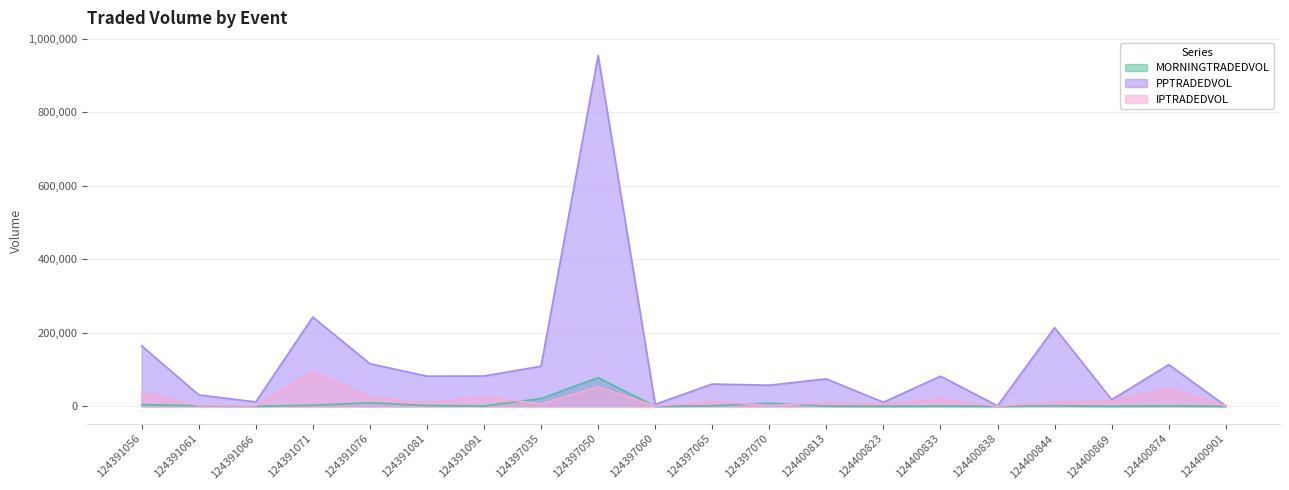

Is it true that IPTRADEDVOL equals 52863.1 at 124397050?

True